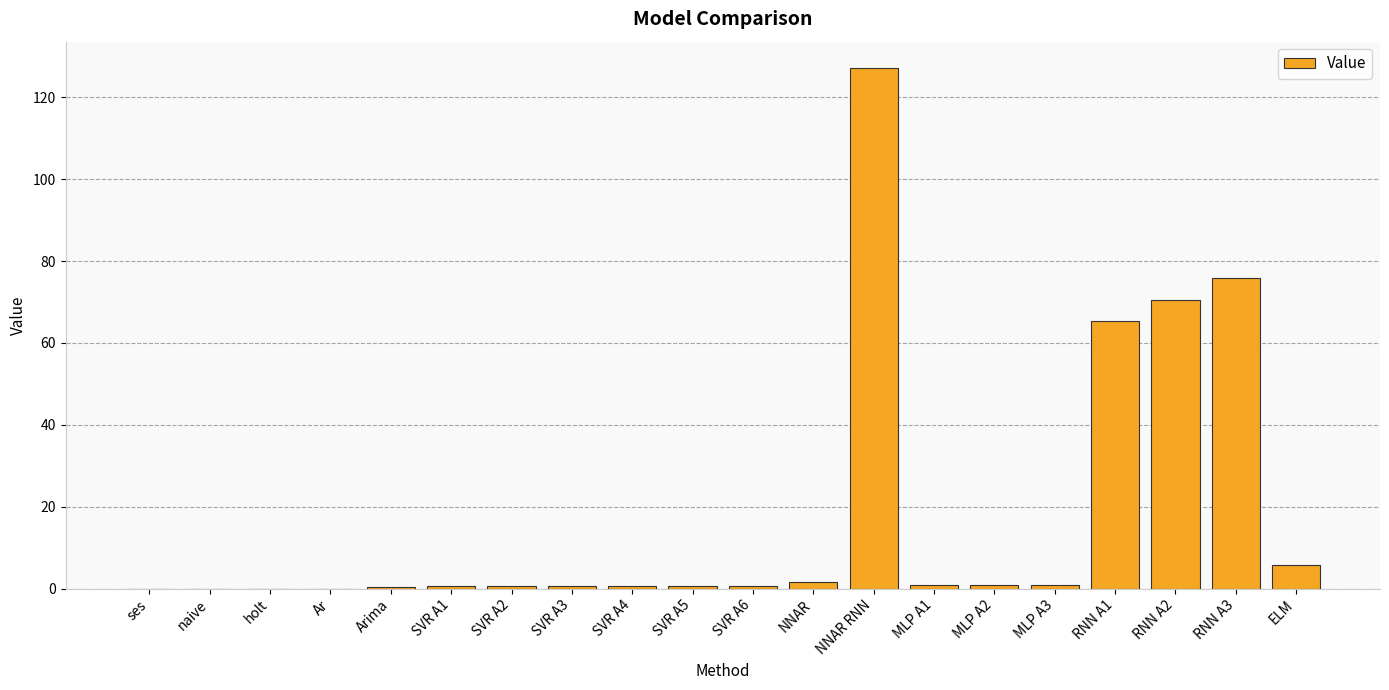

Read the value at SVR A6.

0.7